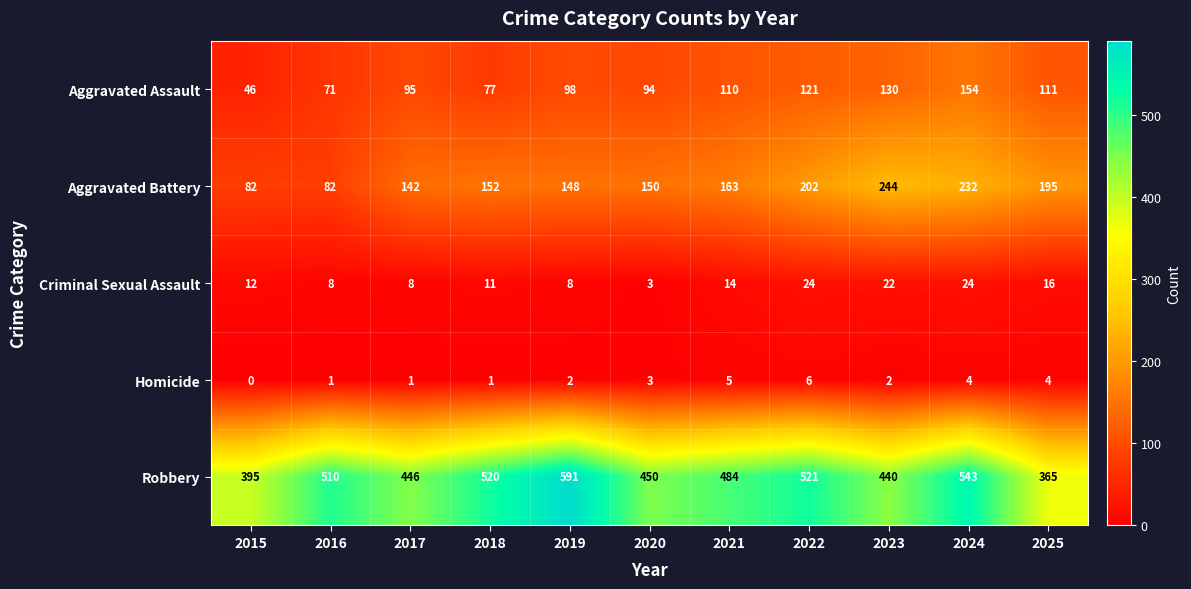

What is the sum of all Aggravated Battery values?

1792